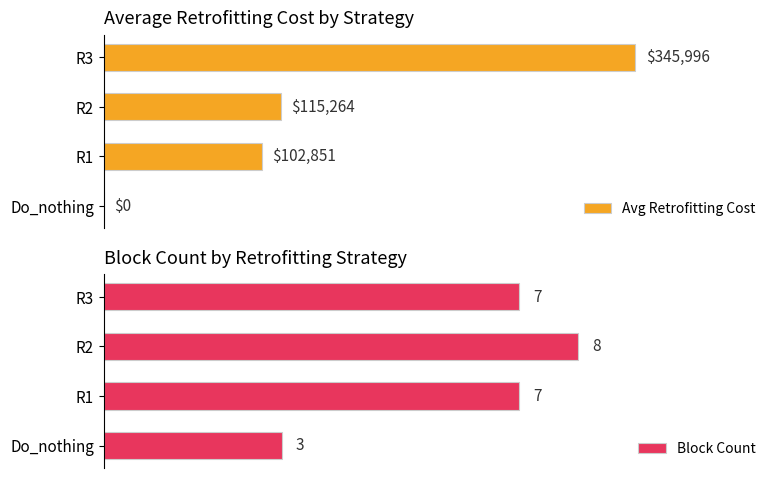

How many series are shown in this chart?

2